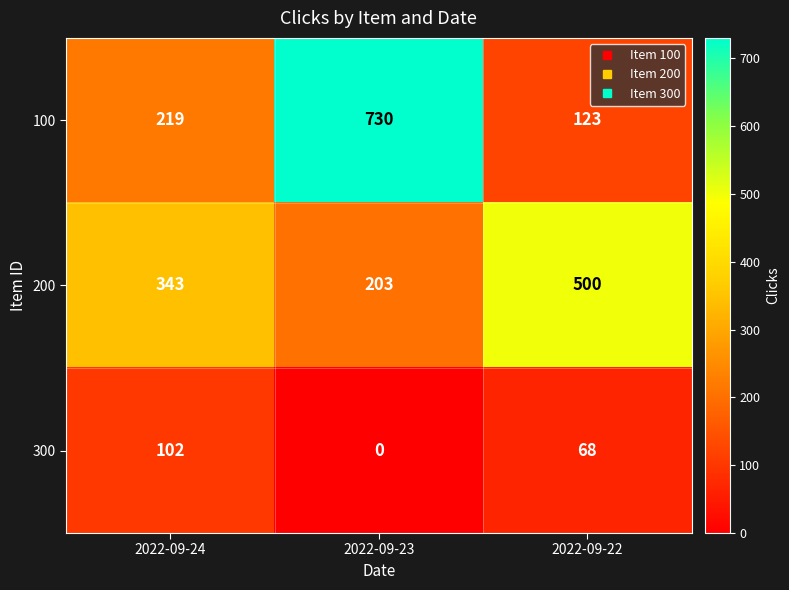

Read the 100 value at 2022-09-23, to the nearest 100.

700